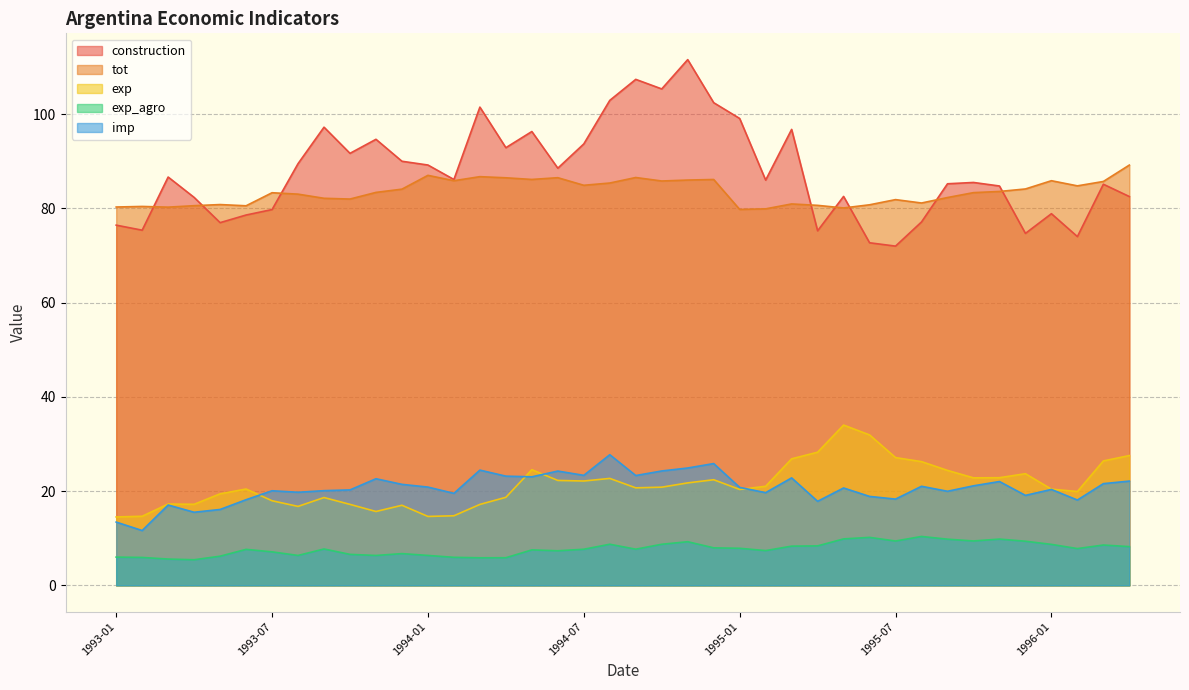

Reading left to right, transcribe all the data shown in this chart.

construction: 1993-01=76.5	1993-02=75.4	1993-03=86.7	1993-04=82.3	1993-05=77.0	1993-06=78.6	1993-07=79.8	1993-08=89.5	1993-09=97.2	1993-10=91.7	1993-11=94.7	1993-12=90.0	1994-01=89.2	1994-02=86.1	1994-03=101.5	1994-04=92.9	1994-05=96.3	1994-06=88.5	1994-07=93.7	1994-08=102.9	1994-09=107.4	1994-10=105.4	1994-11=111.6	1994-12=102.4	1995-01=99.1	1995-02=86.0	1995-03=96.8	1995-04=75.2	1995-05=82.5	1995-06=72.7	1995-07=72.0	1995-08=77.1	1995-09=85.2	1995-10=85.5	1995-11=84.8	1995-12=74.7	1996-01=78.9	1996-02=74.0	1996-03=85.1	1996-04=82.5
tot: 1993-01=80.3	1993-02=80.4	1993-03=80.3	1993-04=80.6	1993-05=80.8	1993-06=80.6	1993-07=83.3	1993-08=83.0	1993-09=82.2	1993-10=82.0	1993-11=83.4	1993-12=84.1	1994-01=87.0	1994-02=85.9	1994-03=86.7	1994-04=86.5	1994-05=86.2	1994-06=86.5	1994-07=84.9	1994-08=85.4	1994-09=86.6	1994-10=85.8	1994-11=86.0	1994-12=86.1	1995-01=79.8	1995-02=79.9	1995-03=81.0	1995-04=80.7	1995-05=80.1	1995-06=80.8	1995-07=81.9	1995-08=81.2	1995-09=82.3	1995-10=83.3	1995-11=83.6	1995-12=84.1	1996-01=85.9	1996-02=84.8	1996-03=85.7	1996-04=89.2
exp: 1993-01=14.5	1993-02=14.7	1993-03=17.3	1993-04=17.2	1993-05=19.4	1993-06=20.4	1993-07=18.0	1993-08=16.8	1993-09=18.6	1993-10=17.2	1993-11=15.7	1993-12=17.0	1994-01=14.6	1994-02=14.8	1994-03=17.2	1994-04=18.7	1994-05=24.6	1994-06=22.3	1994-07=22.1	1994-08=22.7	1994-09=20.7	1994-10=20.8	1994-11=21.8	1994-12=22.4	1995-01=20.4	1995-02=21.0	1995-03=26.9	1995-04=28.3	1995-05=34.0	1995-06=31.9	1995-07=27.1	1995-08=26.3	1995-09=24.4	1995-10=22.8	1995-11=22.9	1995-12=23.7	1996-01=20.4	1996-02=19.9	1996-03=26.4	1996-04=27.6
exp_agro: 1993-01=6.0	1993-02=5.9	1993-03=5.6	1993-04=5.4	1993-05=6.2	1993-06=7.6	1993-07=7.1	1993-08=6.4	1993-09=7.7	1993-10=6.6	1993-11=6.3	1993-12=6.7	1994-01=6.4	1994-02=6.0	1994-03=5.9	1994-04=5.9	1994-05=7.5	1994-06=7.3	1994-07=7.7	1994-08=8.7	1994-09=7.7	1994-10=8.7	1994-11=9.3	1994-12=8.0	1995-01=7.9	1995-02=7.4	1995-03=8.3	1995-04=8.4	1995-05=9.9	1995-06=10.2	1995-07=9.4	1995-08=10.4	1995-09=9.8	1995-10=9.4	1995-11=9.8	1995-12=9.4	1996-01=8.7	1996-02=7.8	1996-03=8.6	1996-04=8.2
imp: 1993-01=13.4	1993-02=11.6	1993-03=17.1	1993-04=15.5	1993-05=16.1	1993-06=18.2	1993-07=20.1	1993-08=19.8	1993-09=20.1	1993-10=20.3	1993-11=22.6	1993-12=21.4	1994-01=20.9	1994-02=19.5	1994-03=24.5	1994-04=23.2	1994-05=23.0	1994-06=24.3	1994-07=23.4	1994-08=27.7	1994-09=23.3	1994-10=24.3	1994-11=24.9	1994-12=25.9	1995-01=20.8	1995-02=19.7	1995-03=22.8	1995-04=17.8	1995-05=20.7	1995-06=18.9	1995-07=18.3	1995-08=21.0	1995-09=20.0	1995-10=21.1	1995-11=22.0	1995-12=19.1	1996-01=20.4	1996-02=18.1	1996-03=21.6	1996-04=22.1